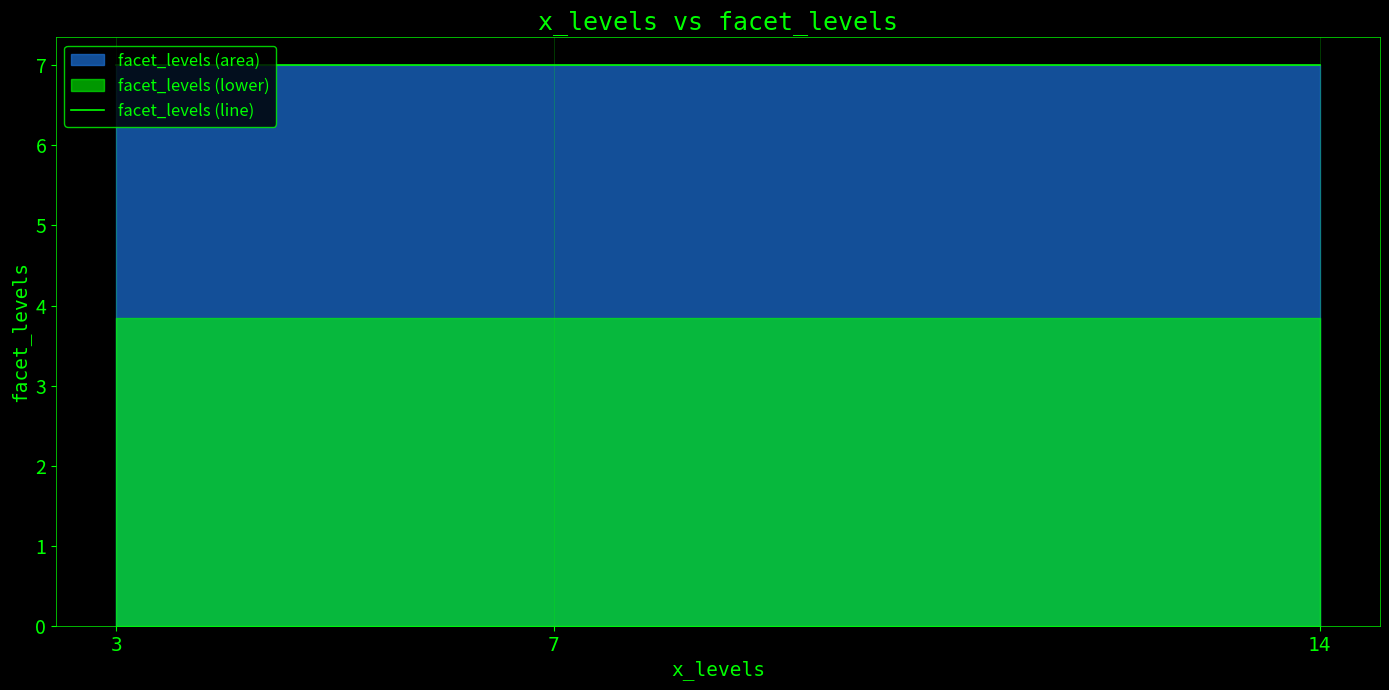

True or false: the data shows 1 at 14.

False